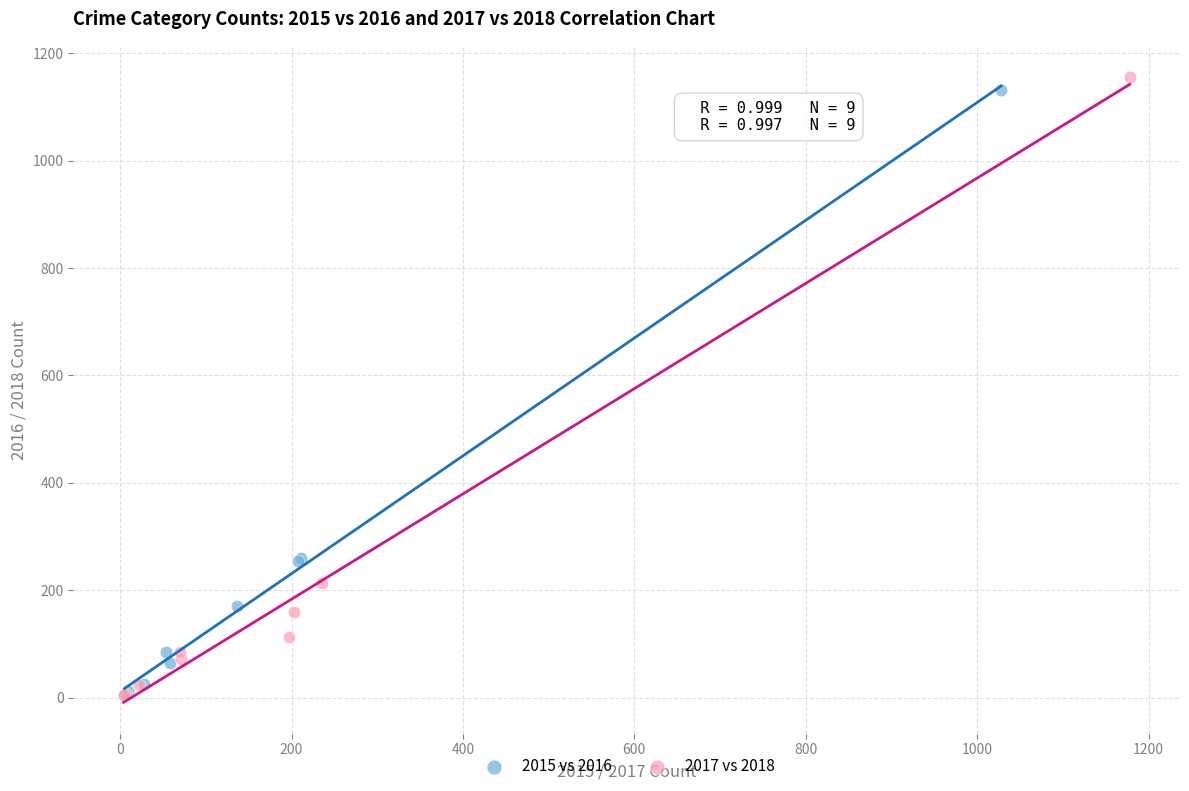

Which series has the largest Y range (max minus min)?

2017 vs 2018